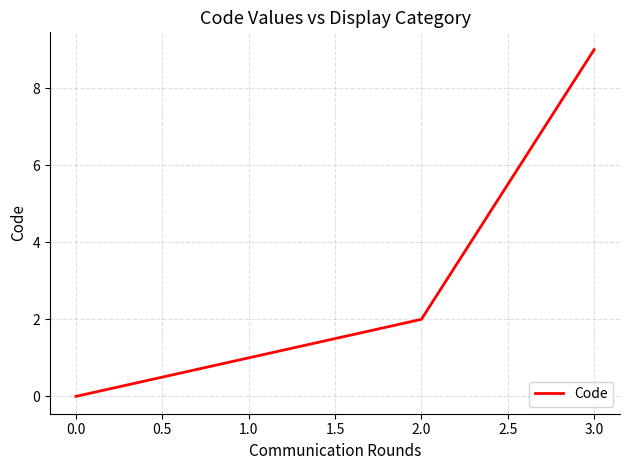

Which label corresponds to the largest value in the chart?

3.0